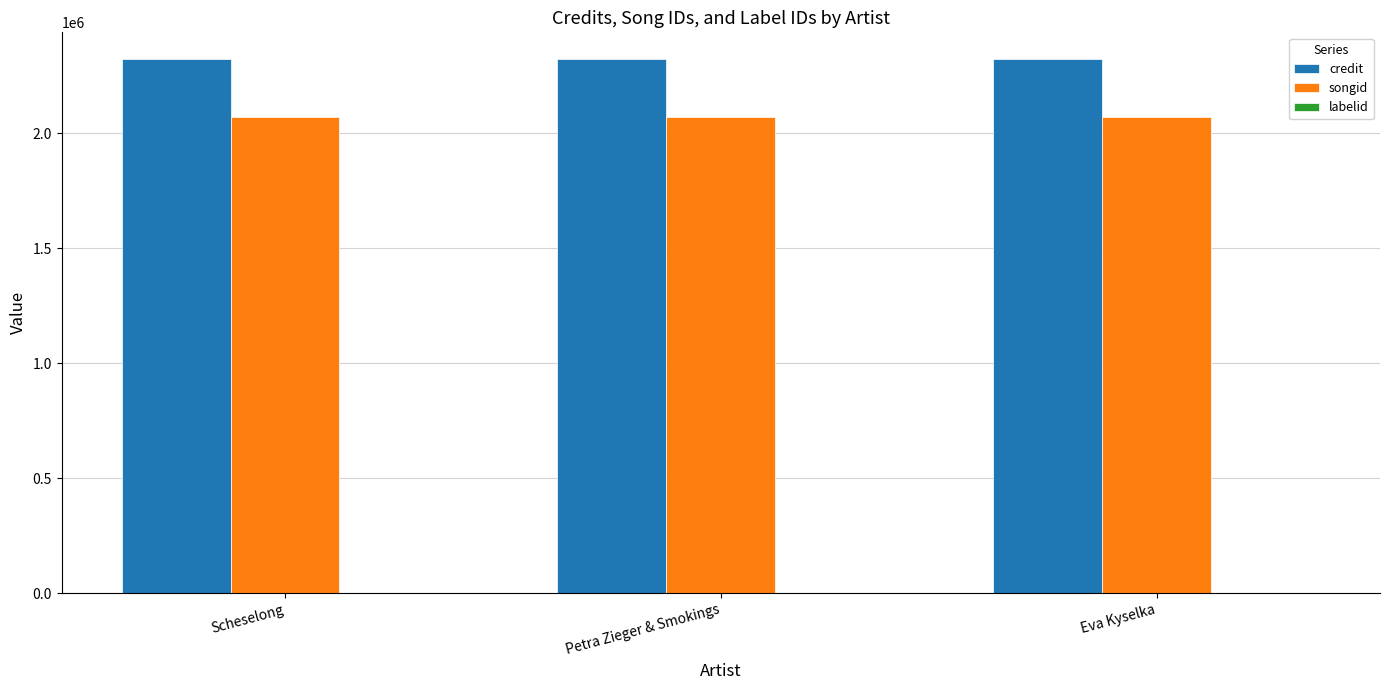

Is it true that songid equals 2073319 at Scheselong?

True